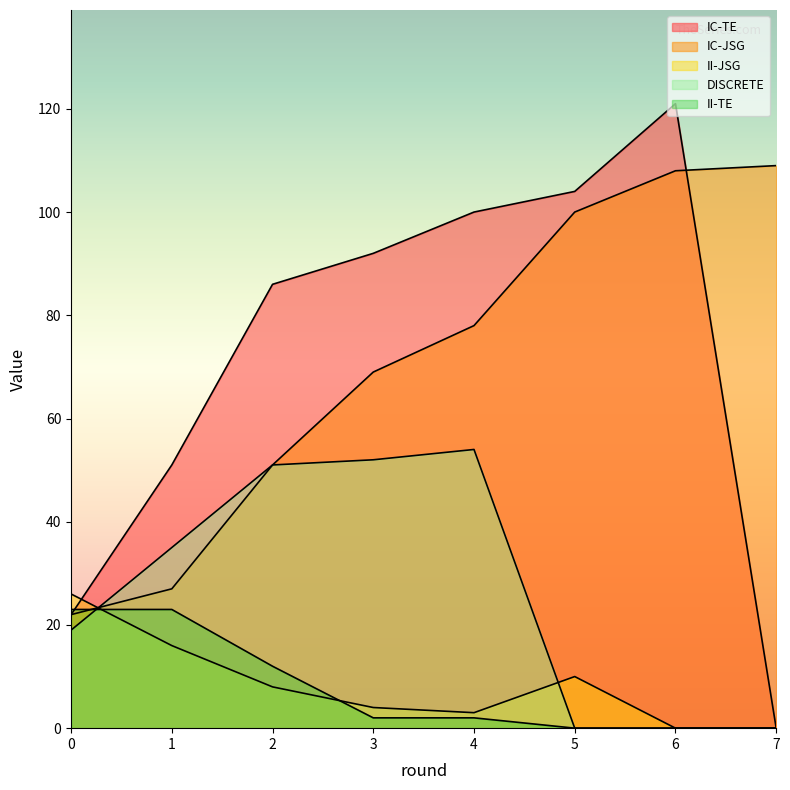

What is the maximum value shown in the chart?

121